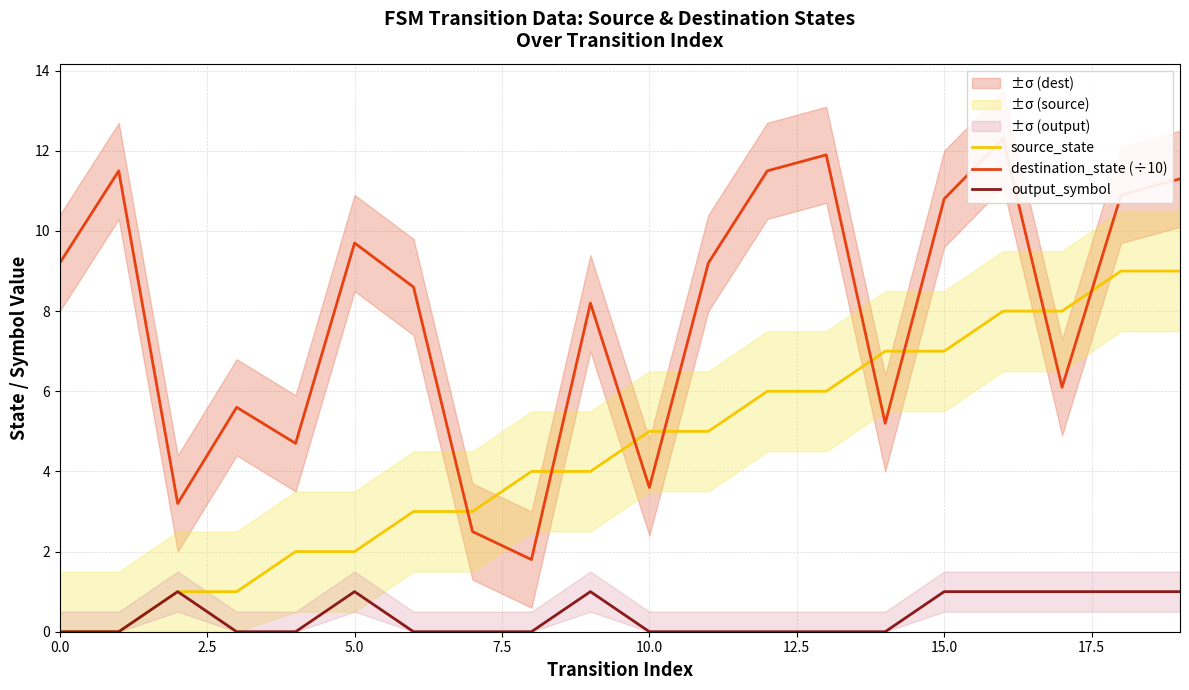

What is the maximum value for destination_state (÷10)?

12.3